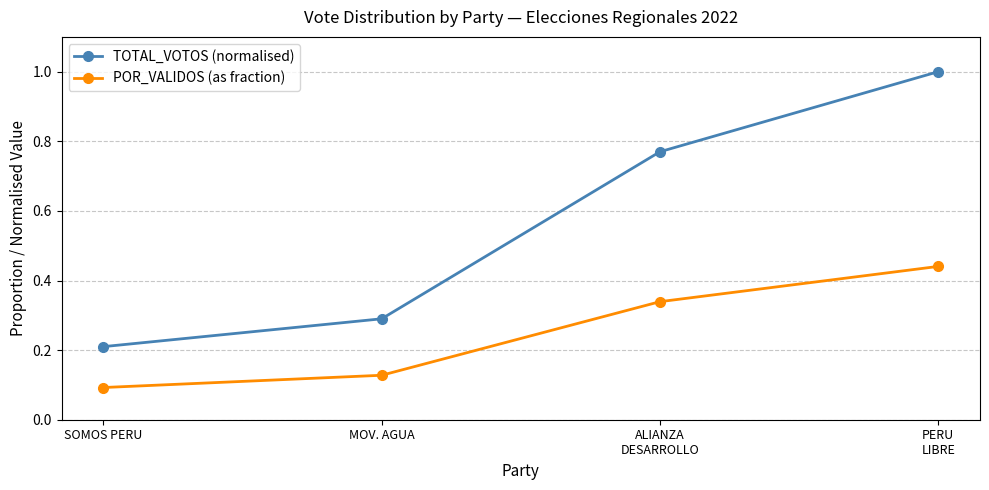

True or false: POR_VALIDOS (as fraction) and TOTAL_VOTOS (normalised) intersect in this chart.

False